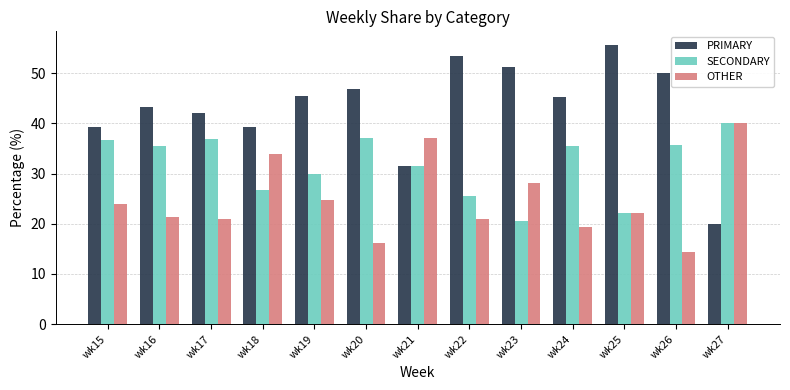

What is the difference between the maximum and second lowest values in the OTHER series?

23.9